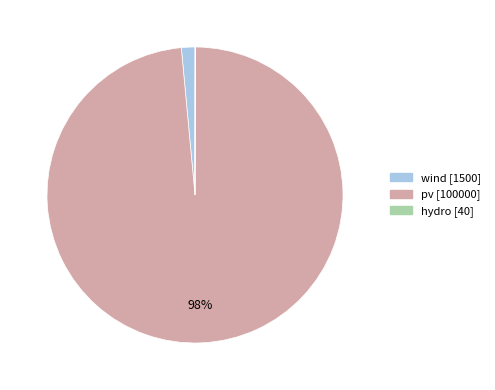

The wind slice represents 11% of the pie. True or false?

False